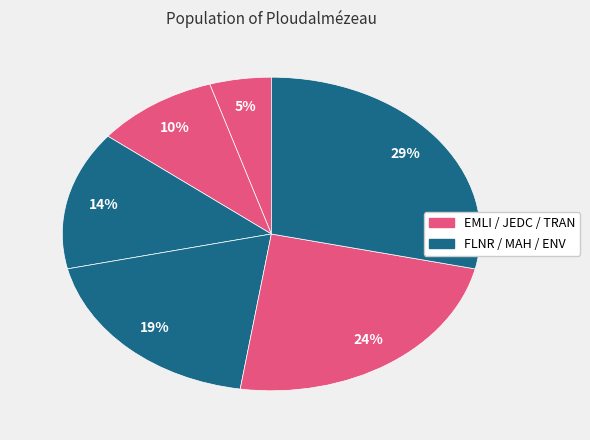

How many segments does this pie chart have?

6